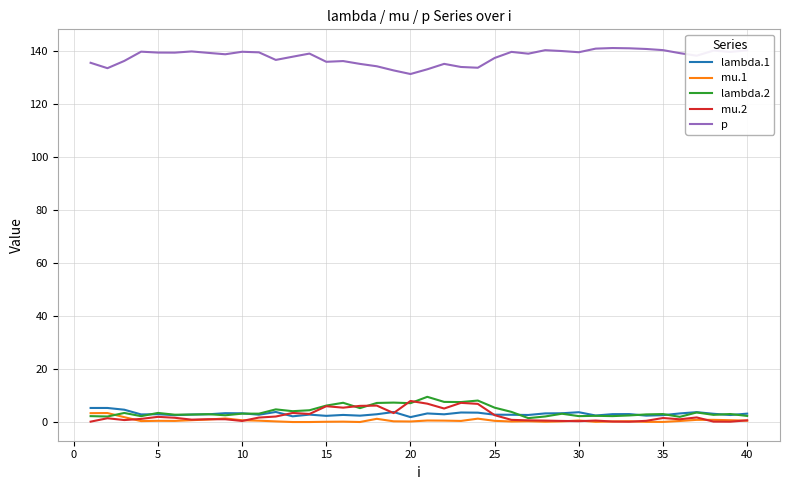

True or false: mu.2 has more than 0 interior local peaks.

True